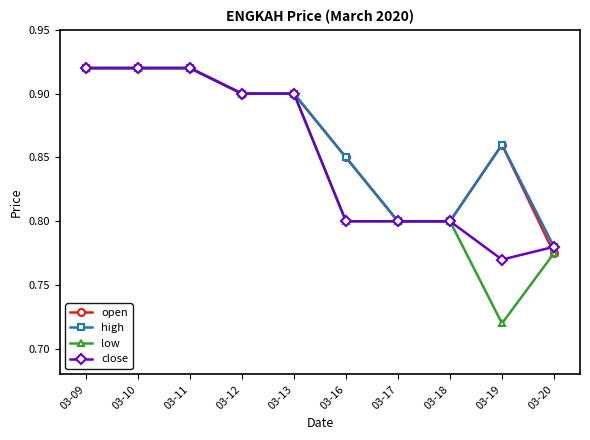

Count the number of data series in this chart.

4